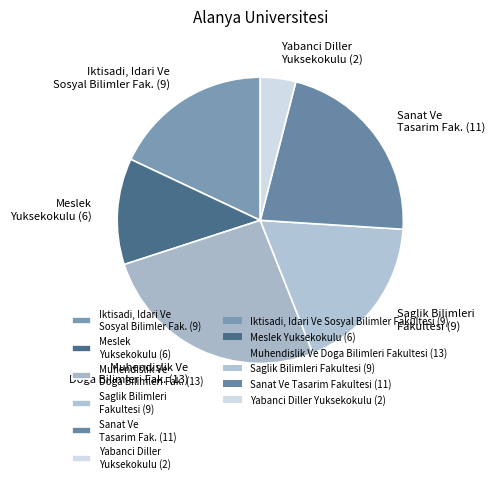

The Iktisadi, Idari Ve Sosyal Bilimler Fak. (9) slice represents 18% of the pie. True or false?

True